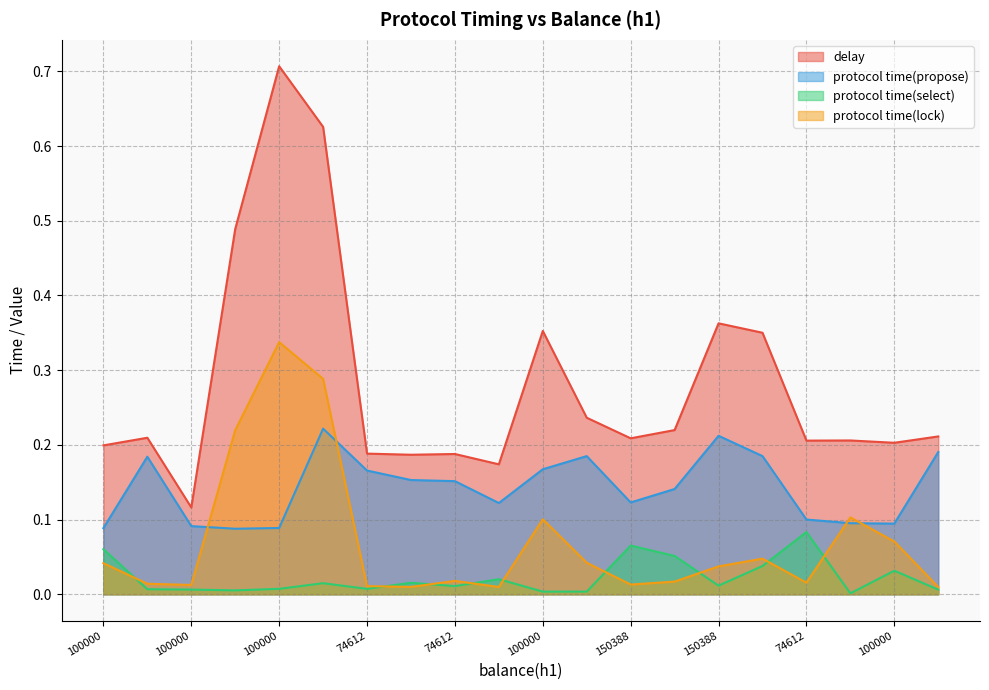

Rank the series by their average value, from highest to lowest.

delay, protocol time(propose), protocol time(lock), protocol time(select)